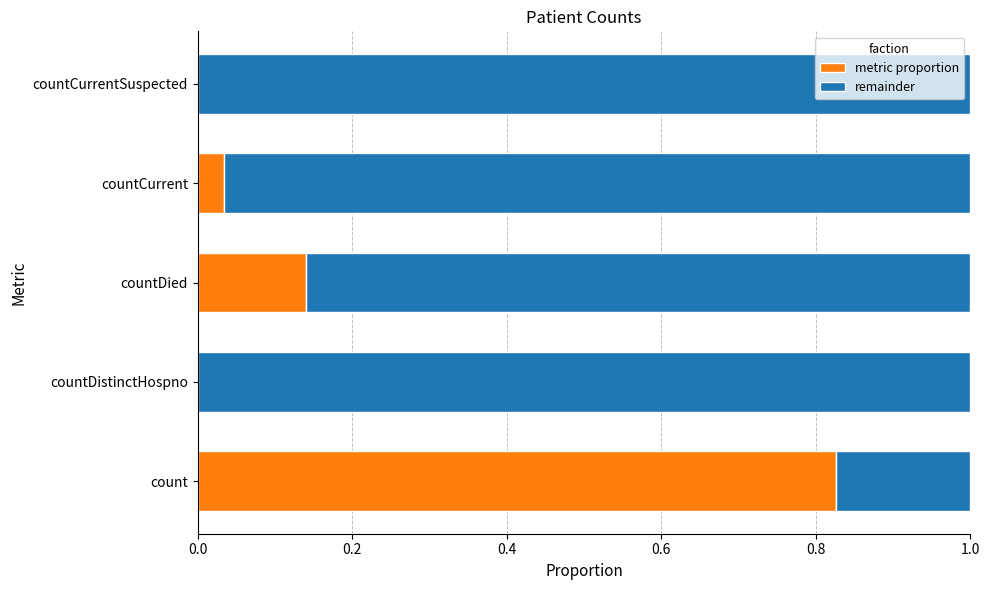

The metric proportion series shows 0.0 at countCurrent. True or false?

True